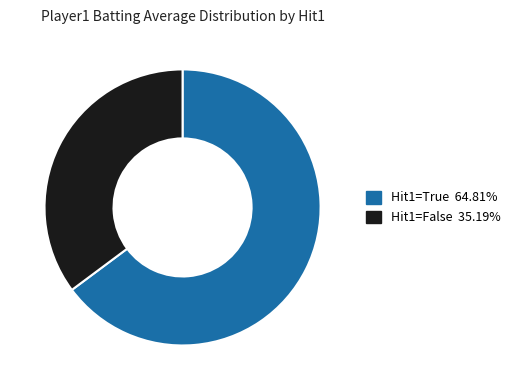

Is there a majority slice in this chart?

Yes